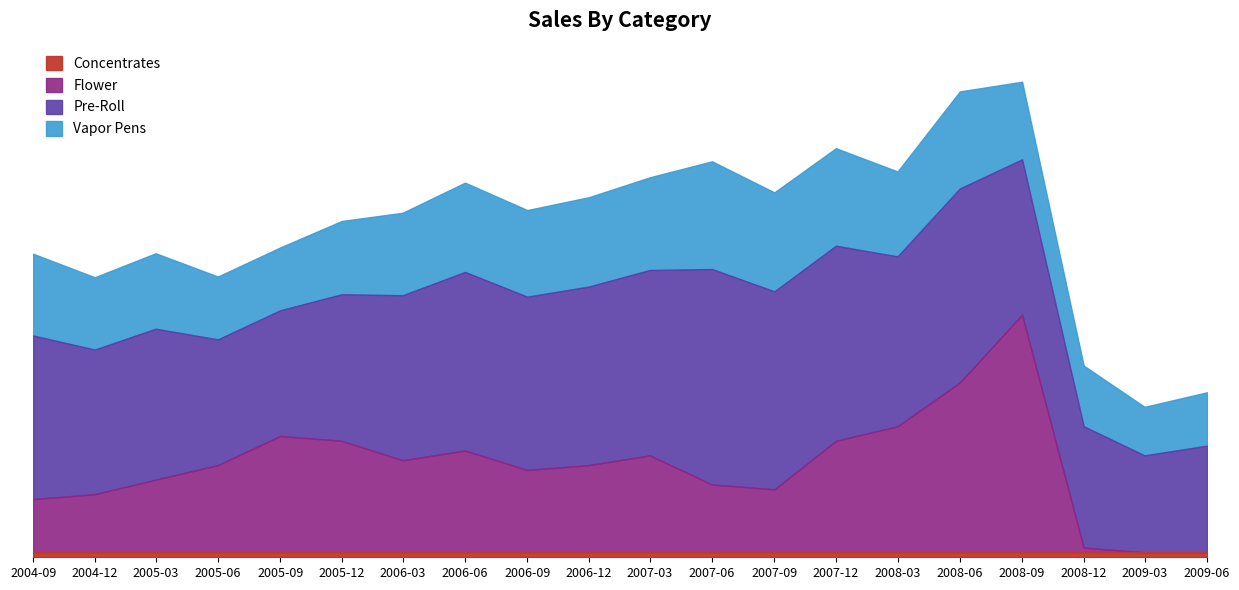

Does the chart have visible grid lines?

No